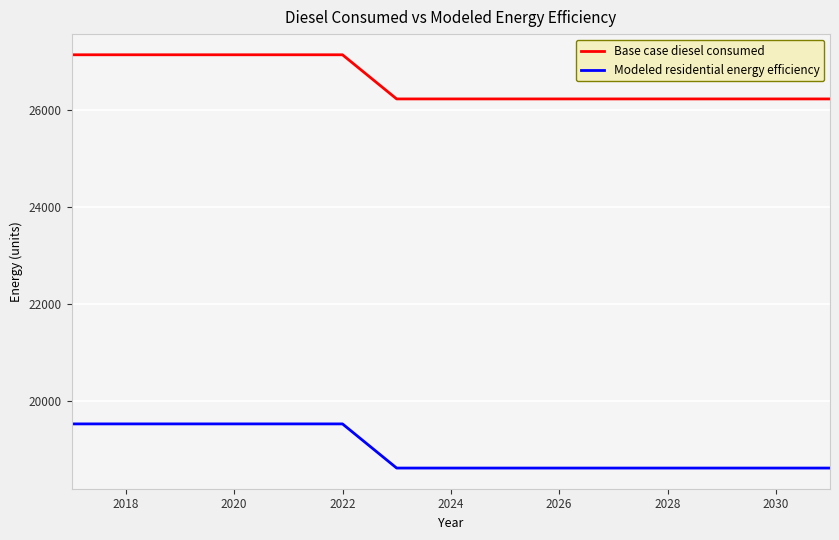

Which series has the largest total across all categories?

Base case diesel consumed